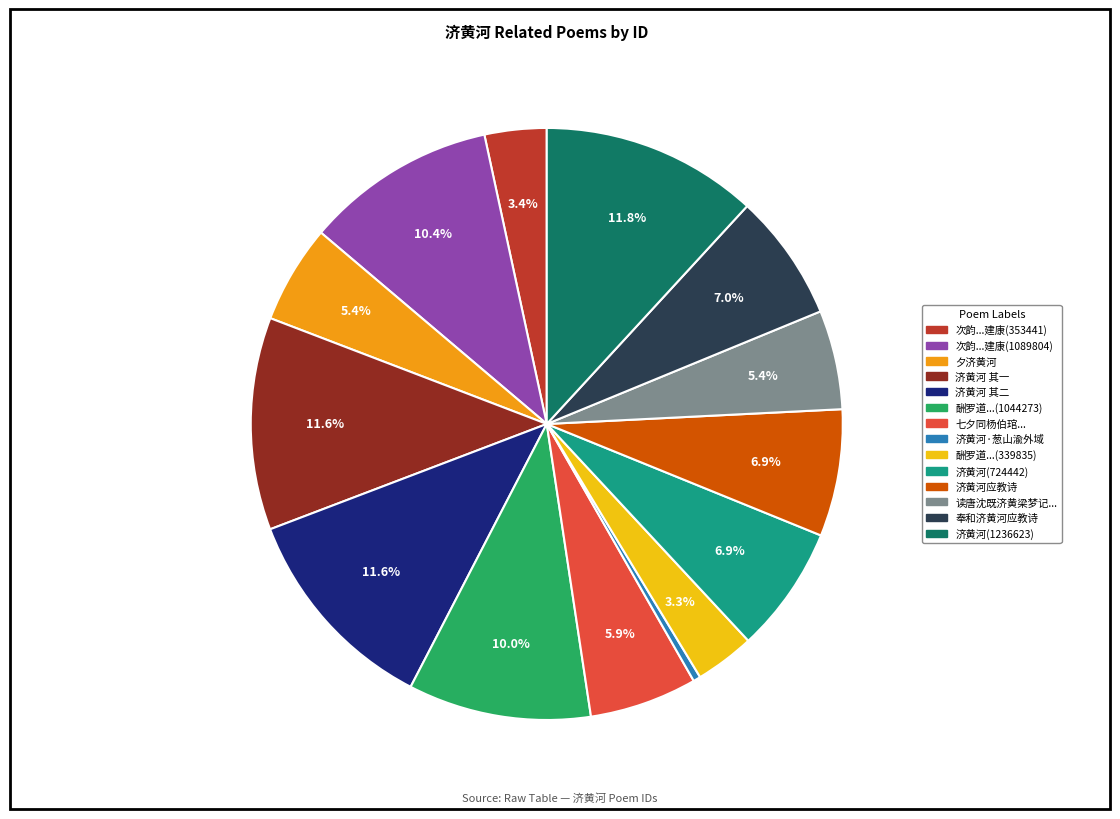

Is there any slice that represents more than half of the pie?

No